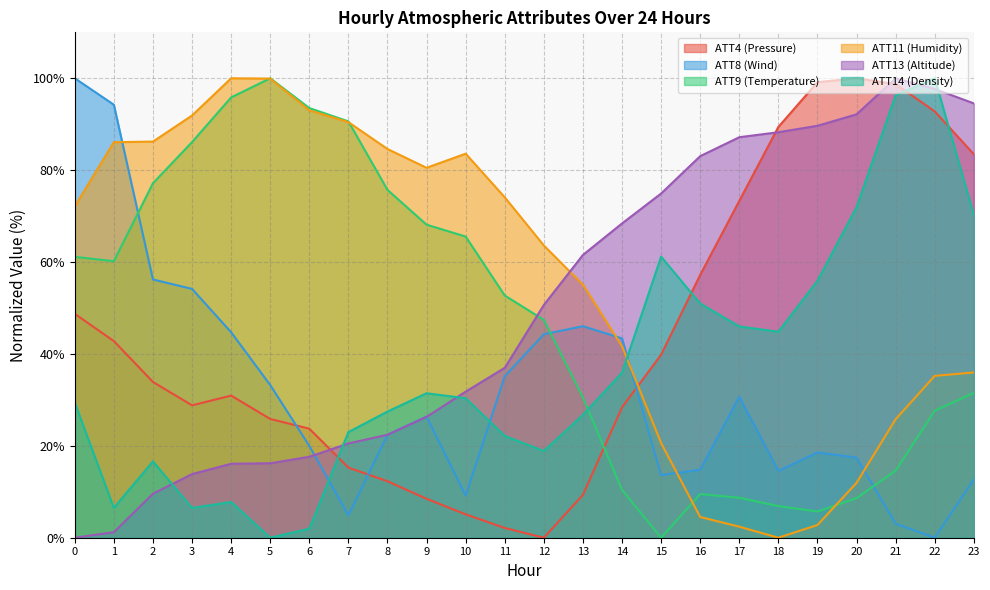

The value of ATT8 at 8 is 22.4. True or false?

True